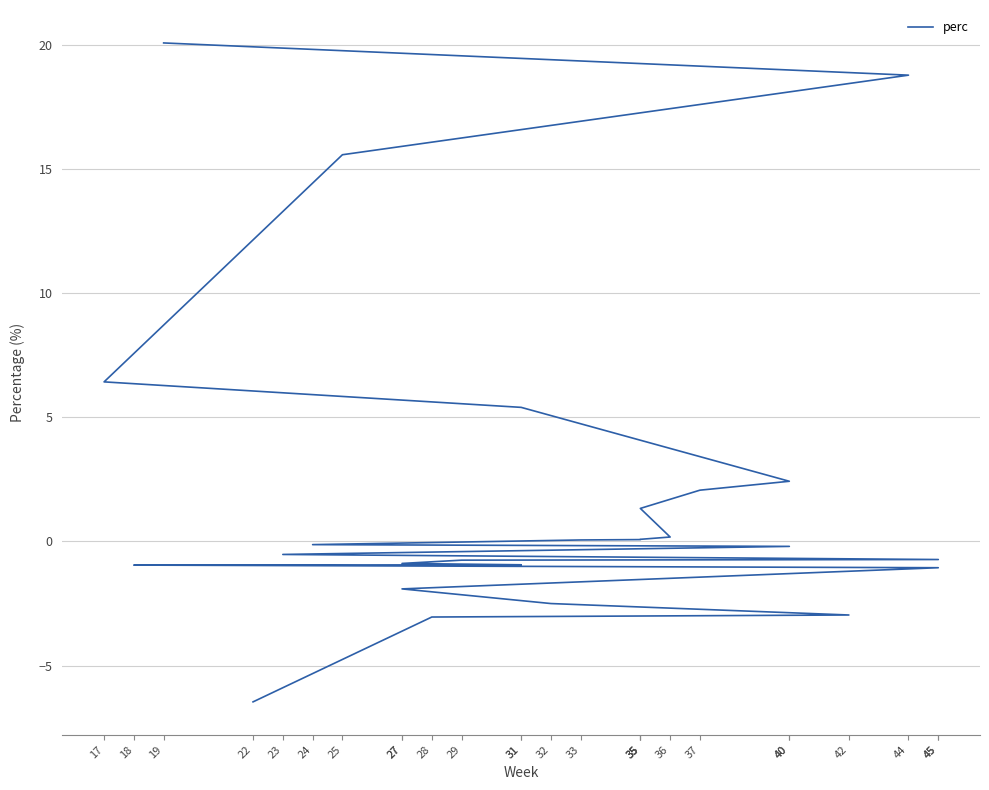

What is the approximate value at 45?

-1.1